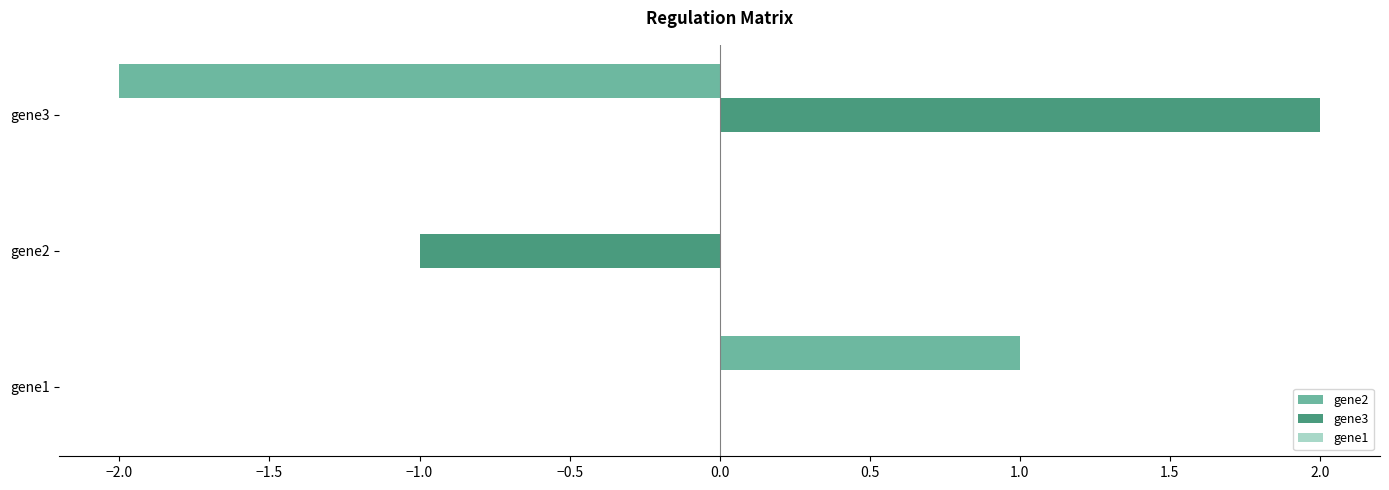

At which category is the sum across all series the highest?

gene1